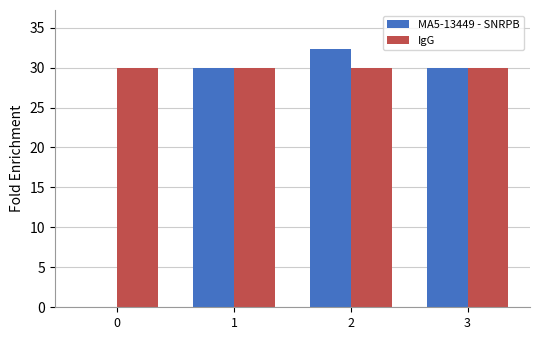

Which series has the widest spread of values?

MA5-13449 - SNRPB